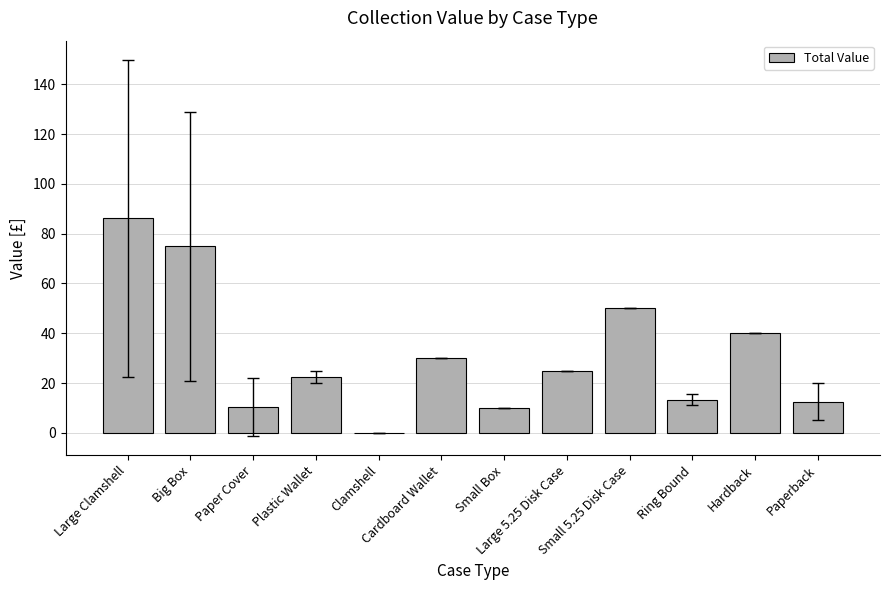

Count the number of categories in the chart.

12